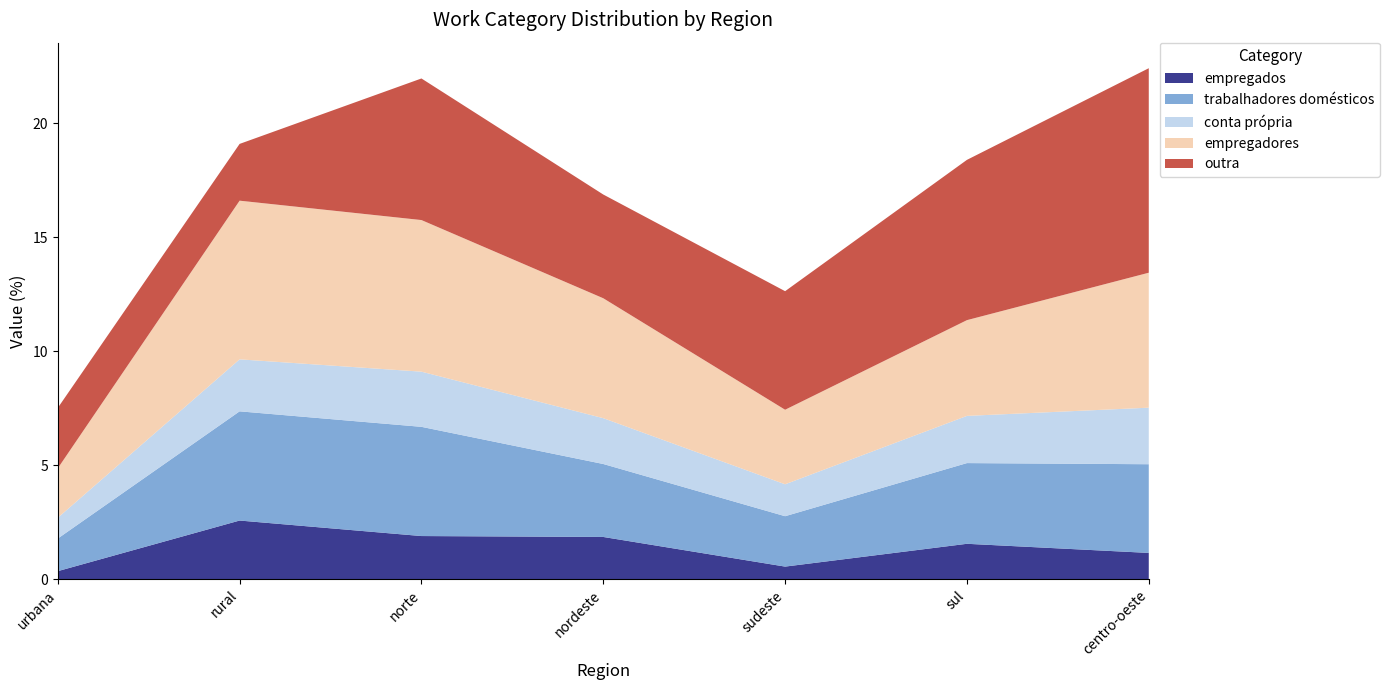

Reading left to right, transcribe all the data shown in this chart.

empregados: 0.3	2.6	1.9	1.9	0.6	1.6	1.1
trabalhadores domésticos: 1.4	4.8	4.8	3.2	2.2	3.5	3.9
conta própria: 0.9	2.3	2.4	2.0	1.4	2.1	2.5
empregadores: 2.2	7.0	6.7	5.3	3.3	4.2	5.9
outra: 2.6	2.5	6.2	4.5	5.2	7.0	9.0